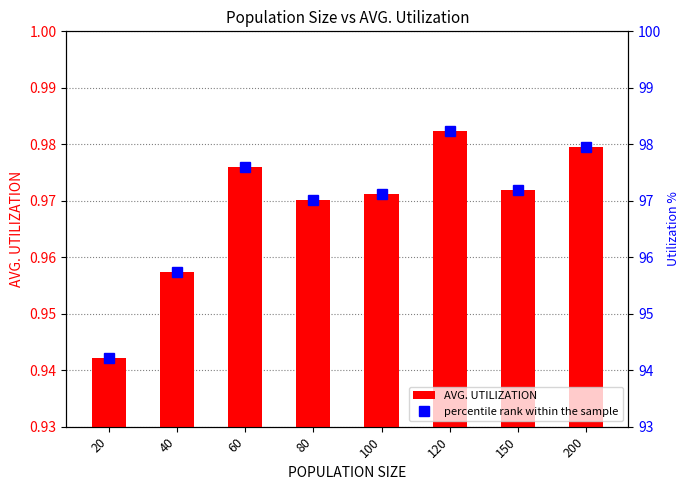

List the series in order of their overall mean, lowest first.

AVG. UTILIZATION, percentile rank within the sample